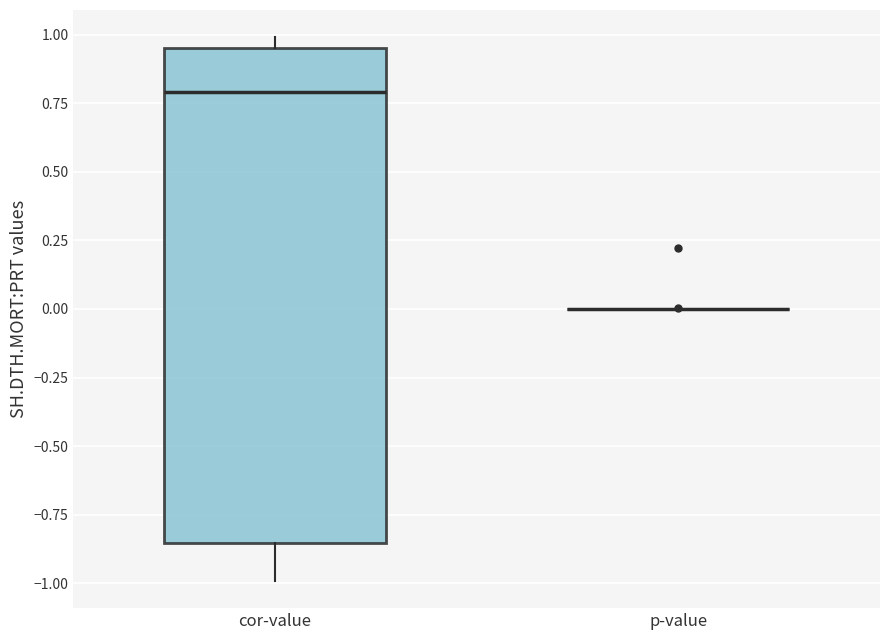

Where is the upper edge of the box for cor-value on the y-axis? The values are not printed on the chart, so give them approximately, as read against the axis.

0.95